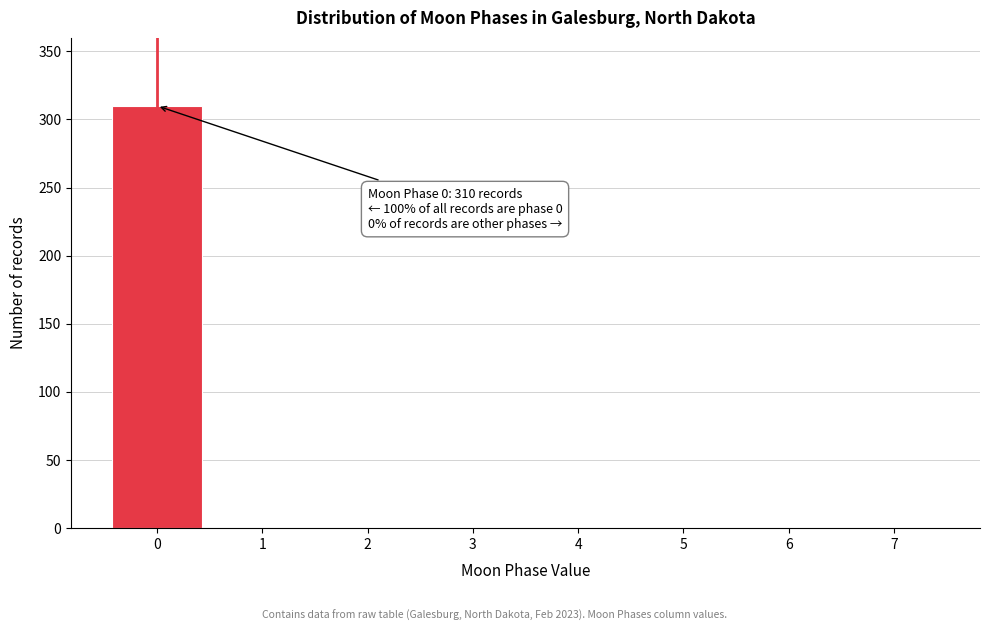

Reading right to left, extract all data points from this chart.

7=0	6=0	5=0	4=0	3=0	2=0	1=0	0=310